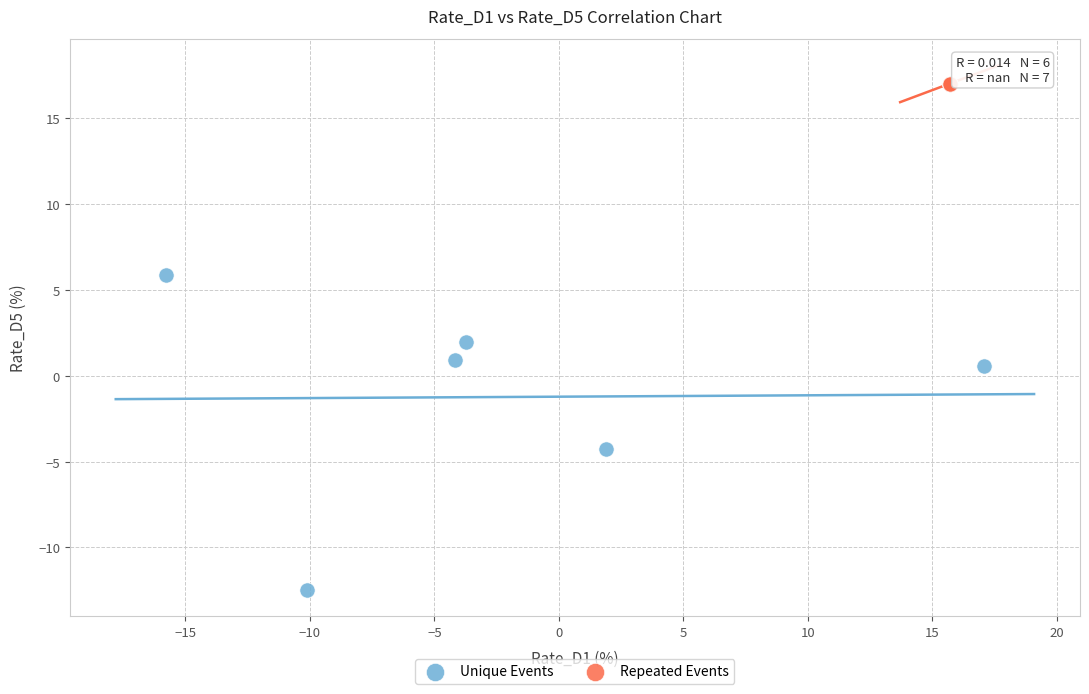

Which series reaches the minimum Y coordinate?

Unique Events